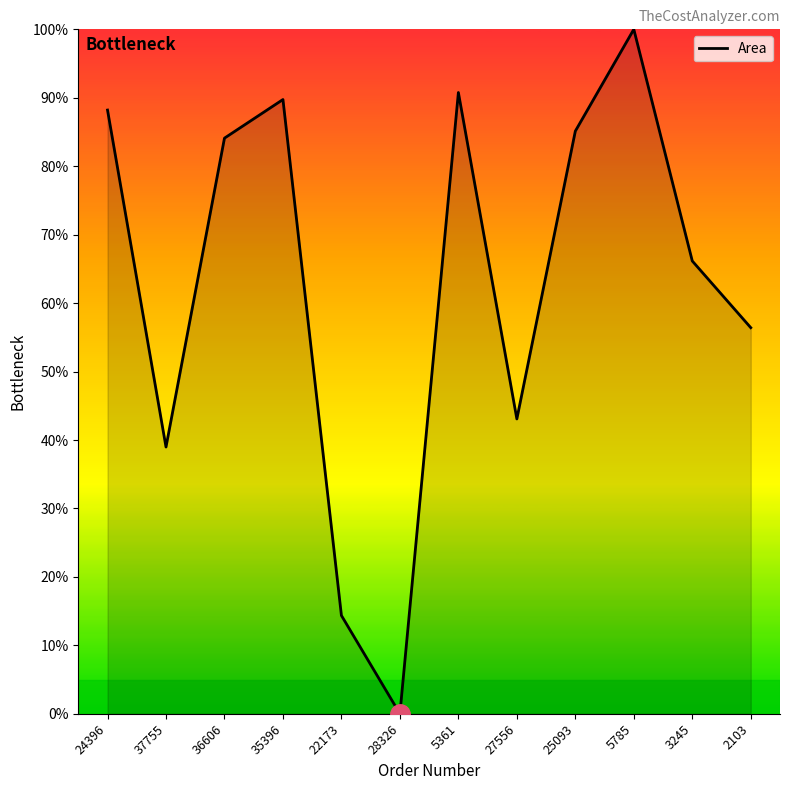

Which has a higher value, 22173 or 5785?

5785